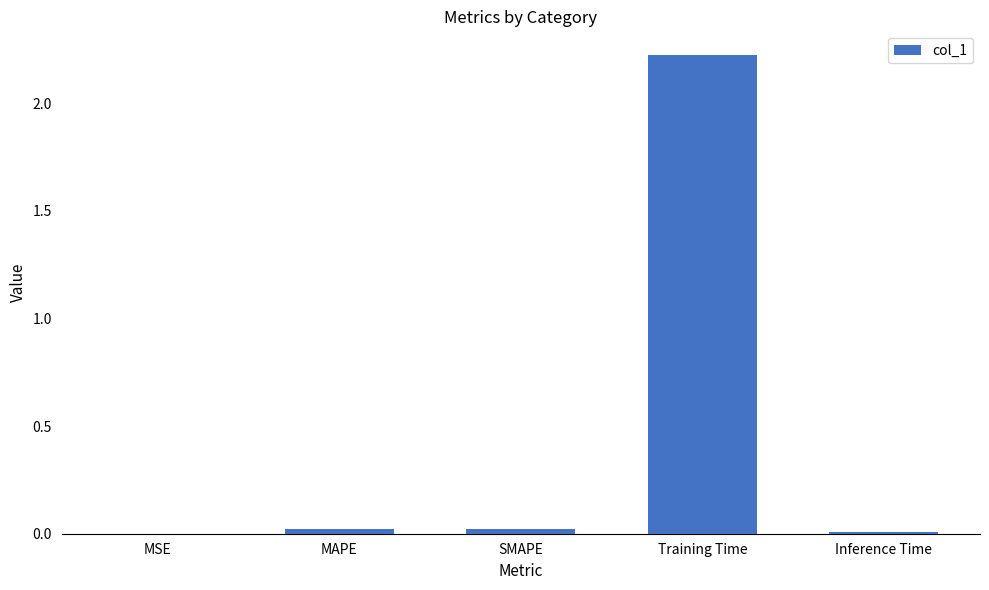

Are the bars horizontal?

No